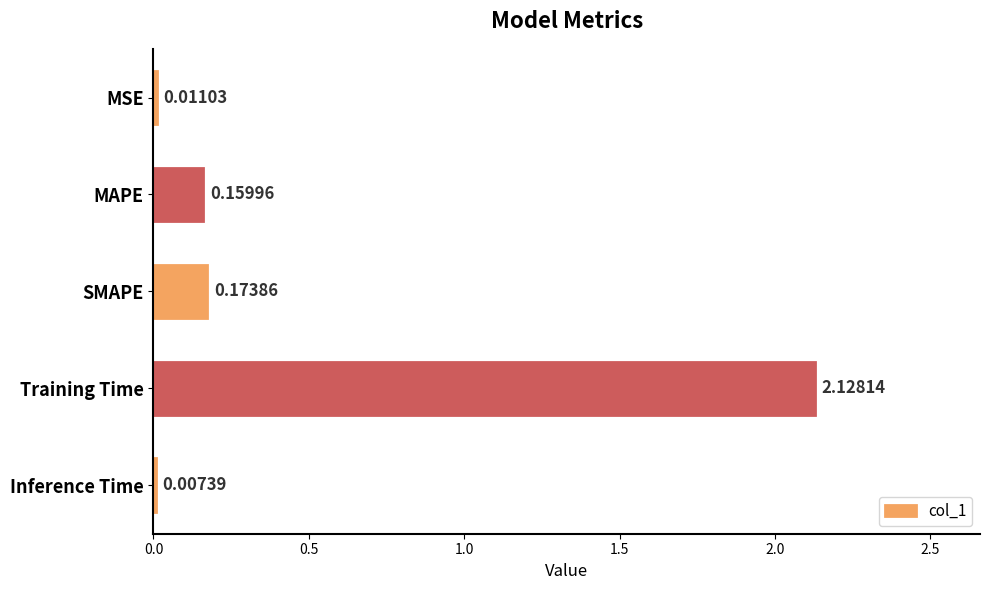

What is the change in value from MSE to MAPE?

+0.1